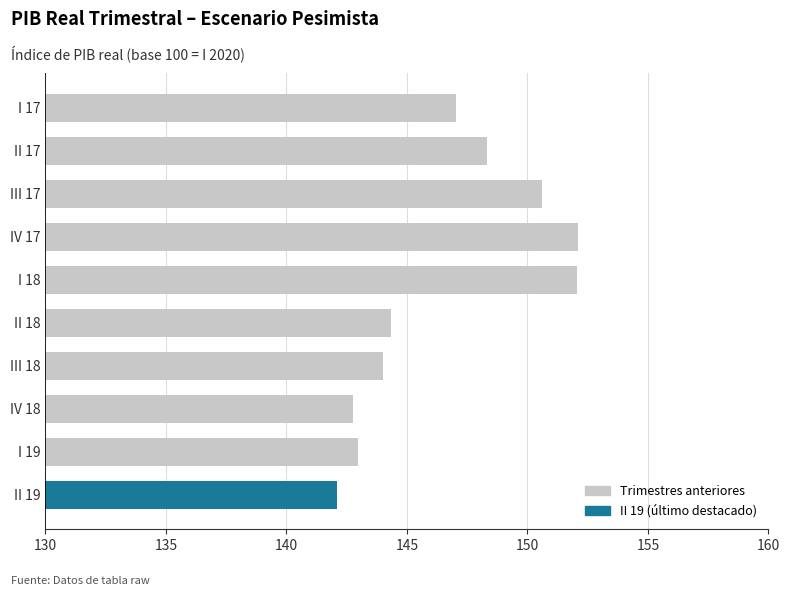

True or false: the data shows 148.3 at II 17.

True